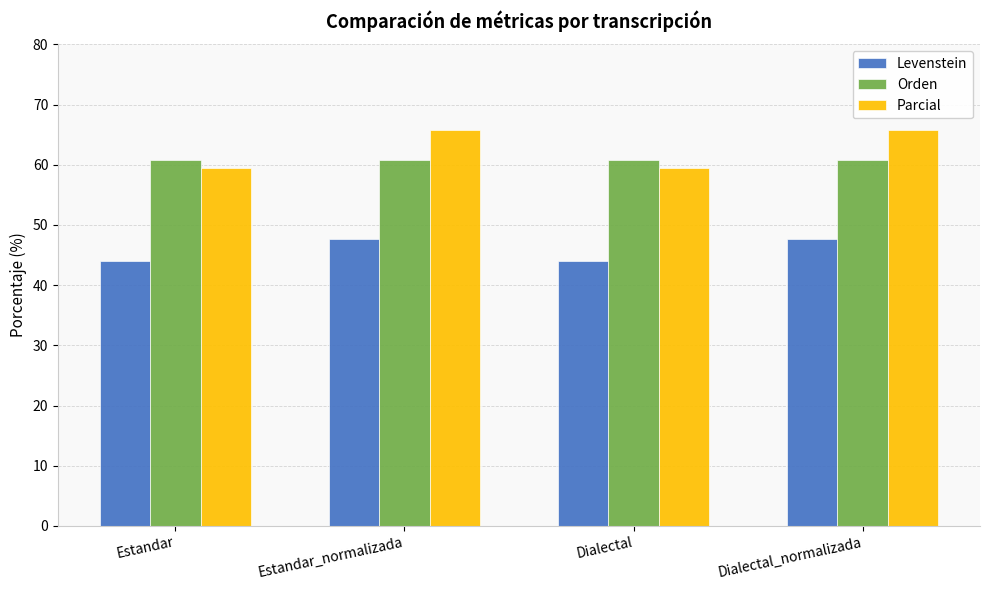

What is the label of the 2nd bar from the left?

Estandar_normalizada